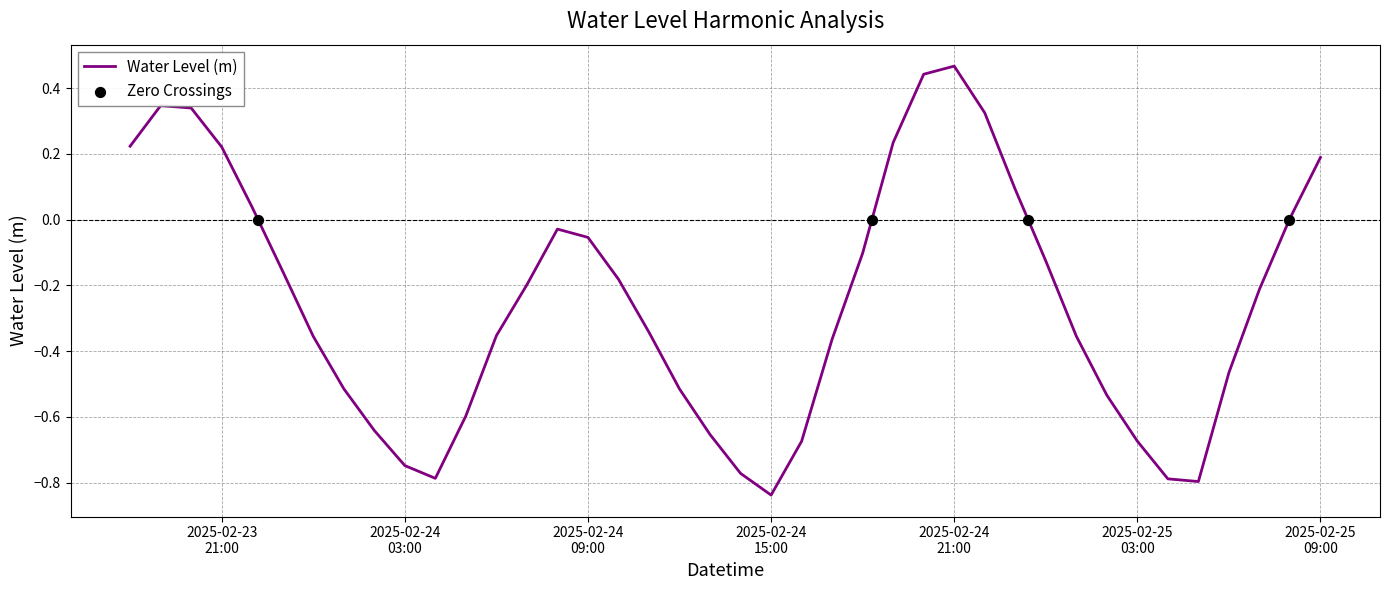

What is the change in value from 2025-02-24 05:00:00 to 2025-02-24 14:00:00?

-0.2